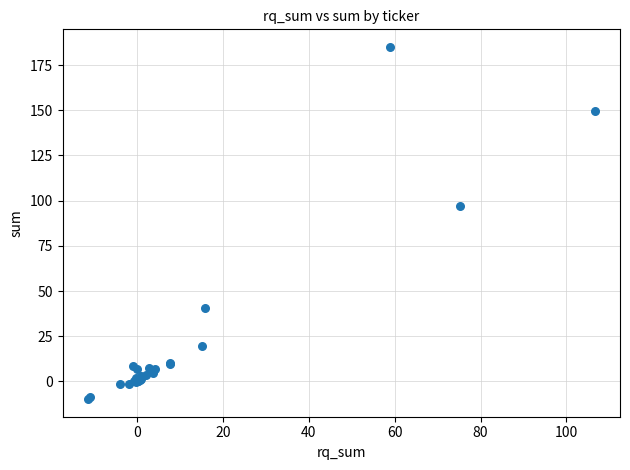

What Y value in the scatter plot is closest to 87?

97.0